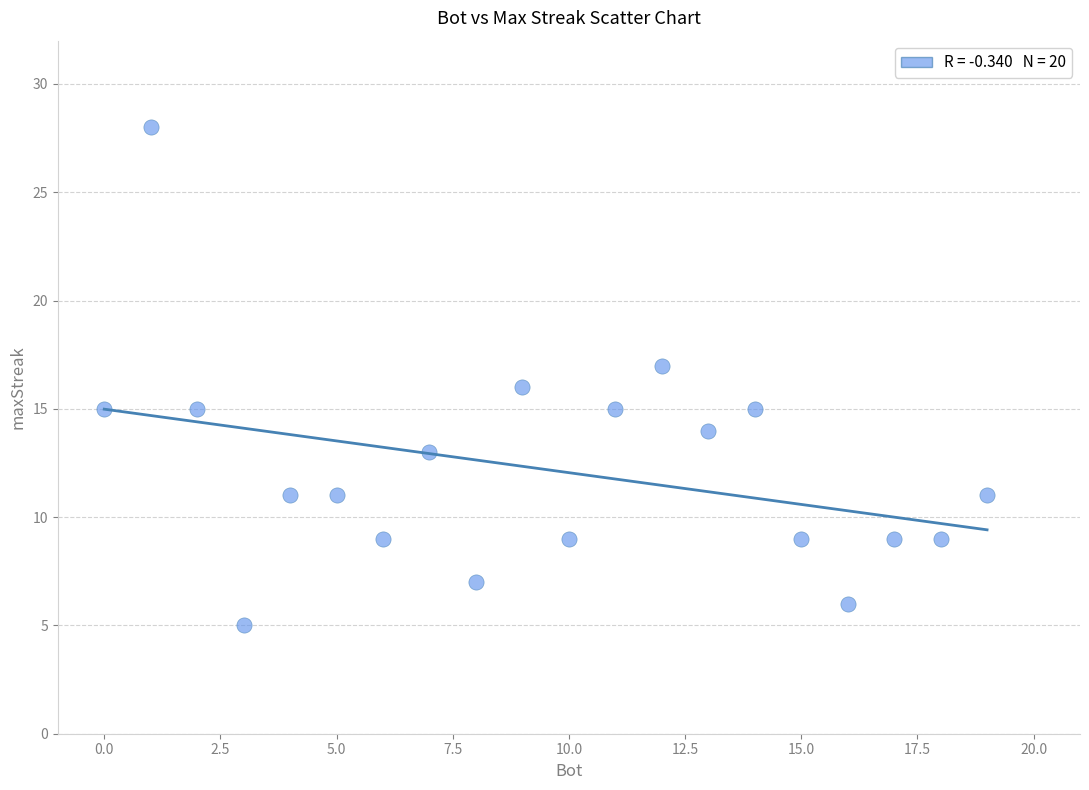

What is the range of Y values (max minus min)?

23